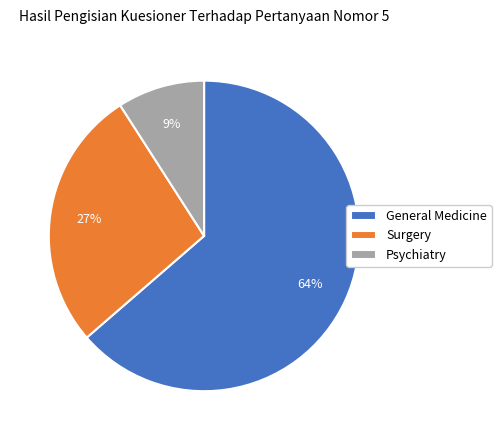

What is the largest slice in the pie chart?

General Medicine